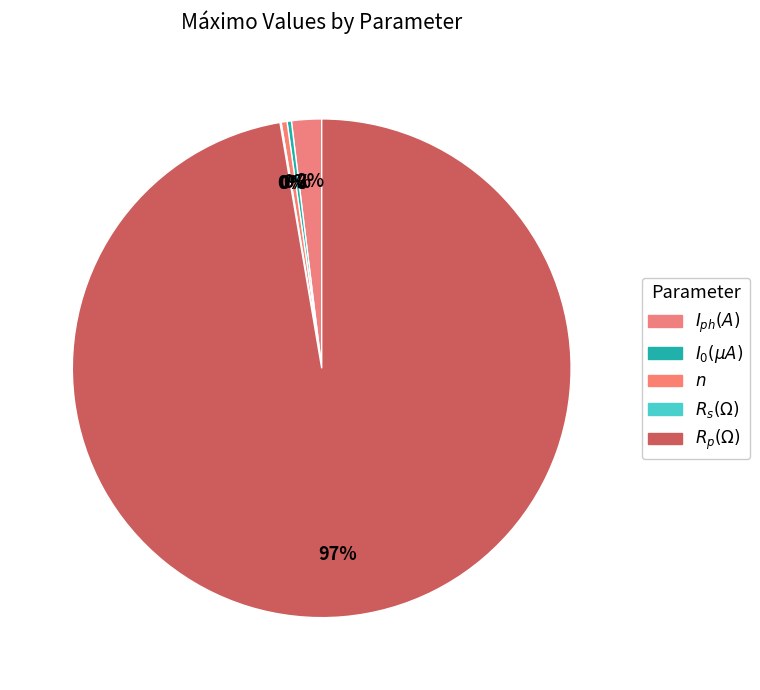

Which category accounts for the majority?

$R_p(\Omega)$